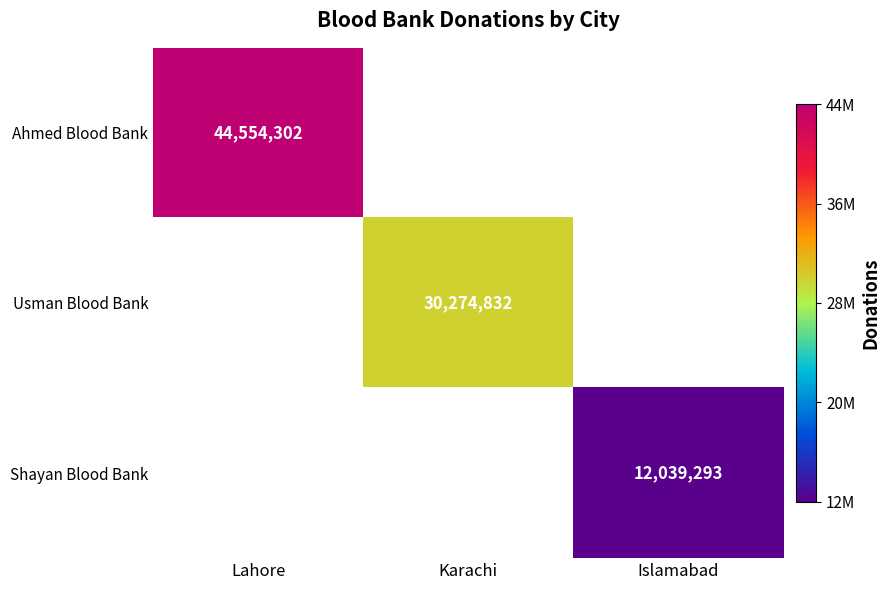

Is it true that Usman Blood Bank equals 52664030 at Karachi?

False